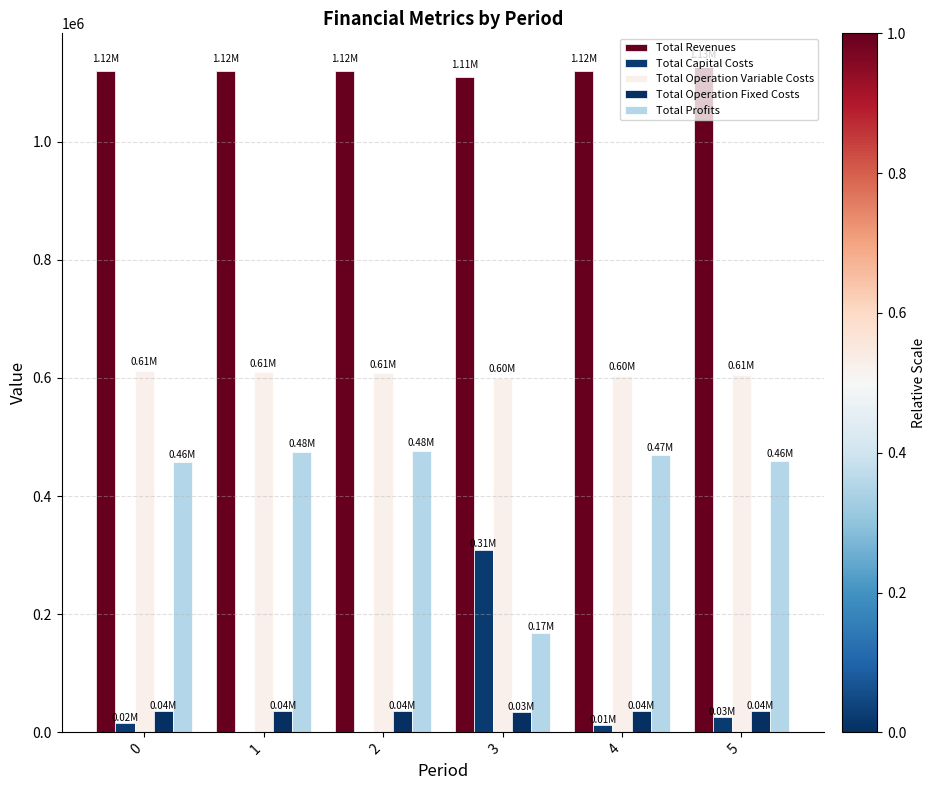

Count the number of data series in this chart.

5